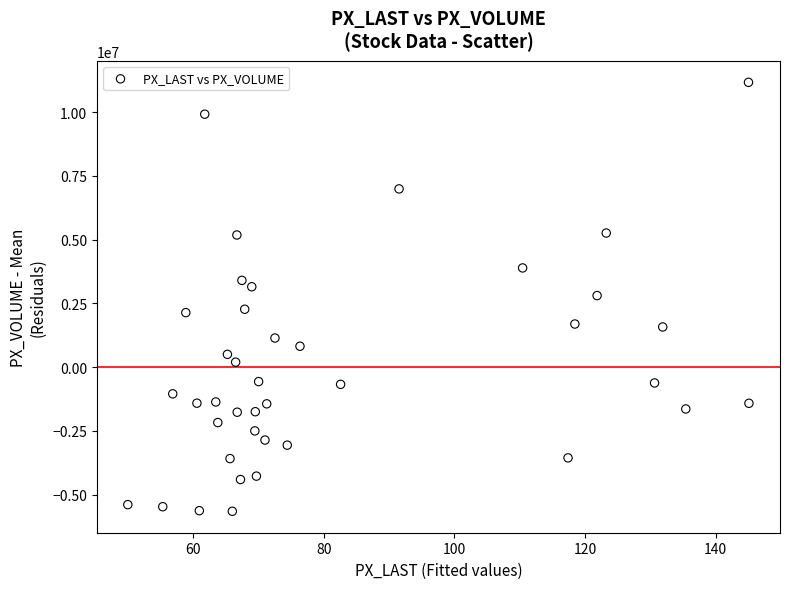

What is the range of X values (max minus min)?

95.1